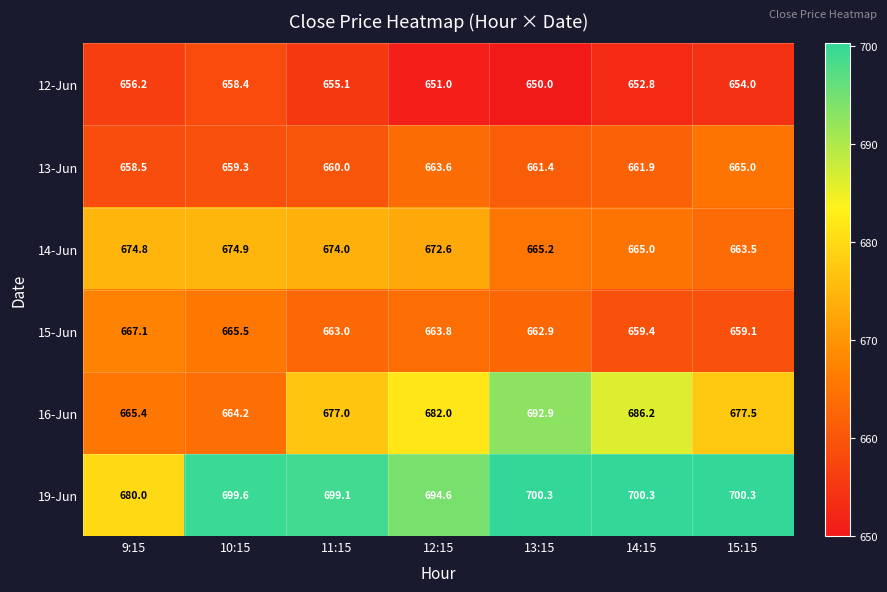

What is the difference between the 15-Jun values at 10:15 and 9:15?

1.6